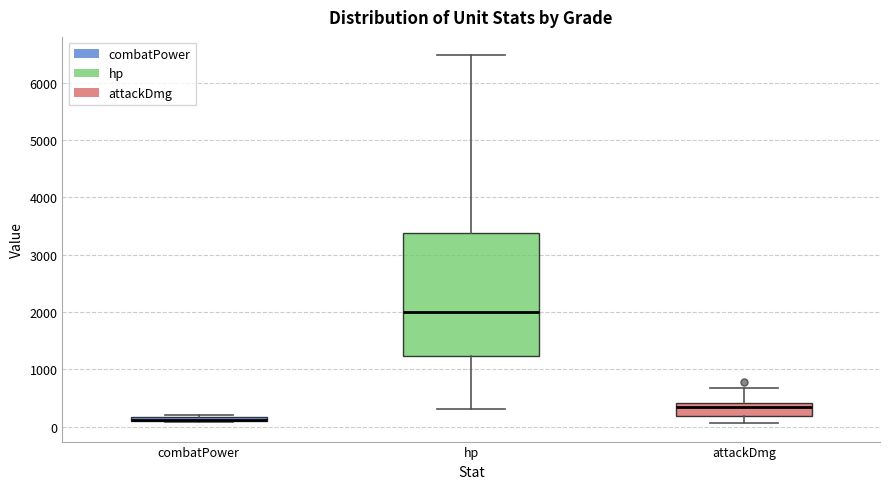

Where is the lower edge of the box for combatPower on the y-axis? The values are not printed on the chart, so give them approximately, as read against the axis.

100